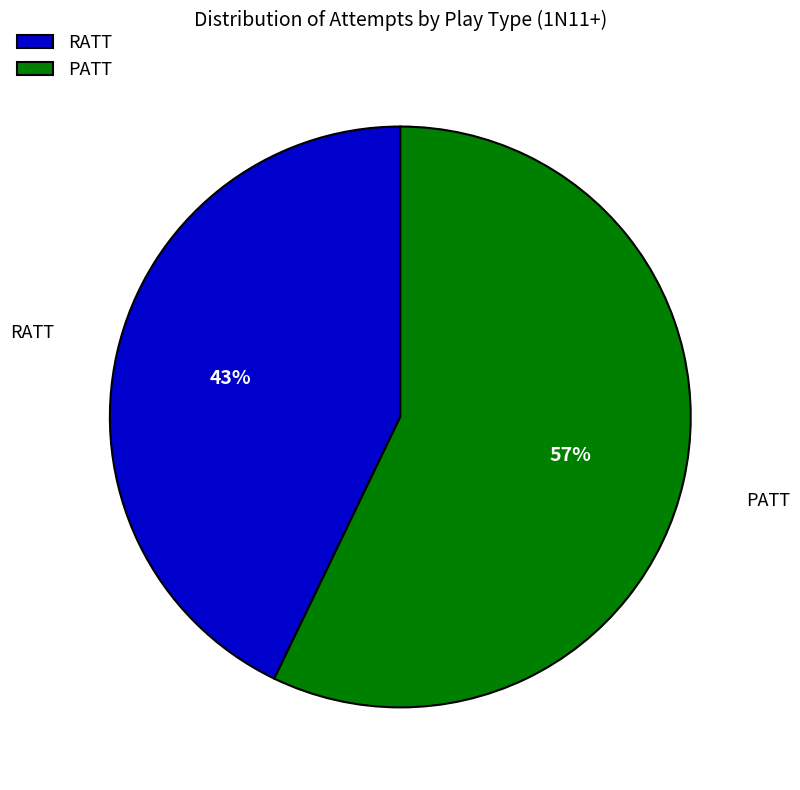

Is PATT the majority of the pie?

Yes